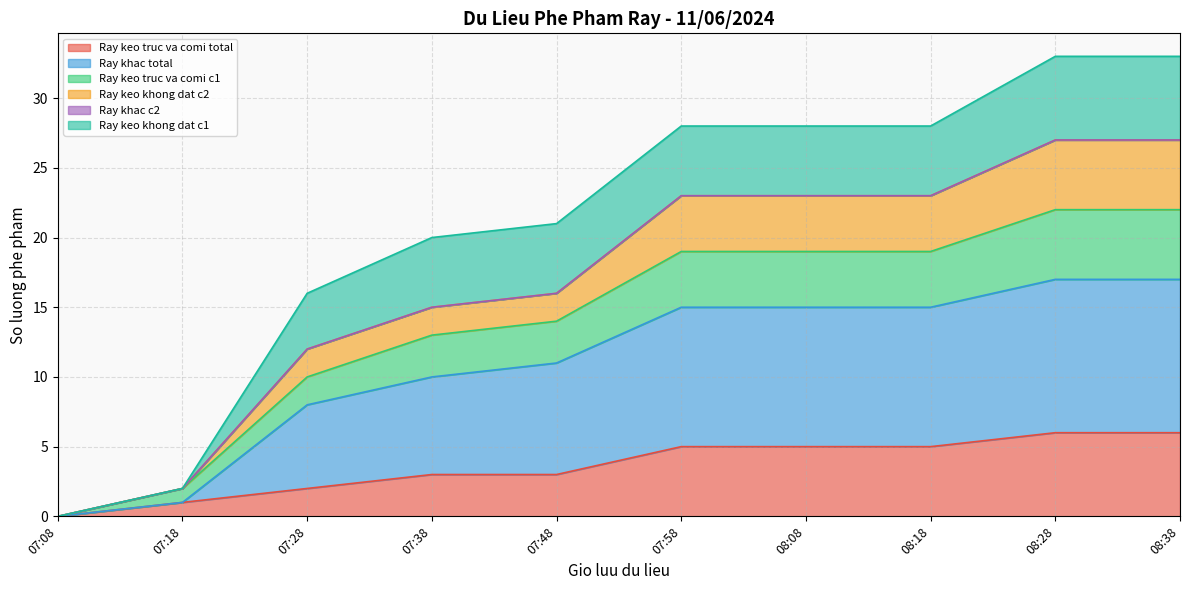

What is the total value across all series at 08:38?

33